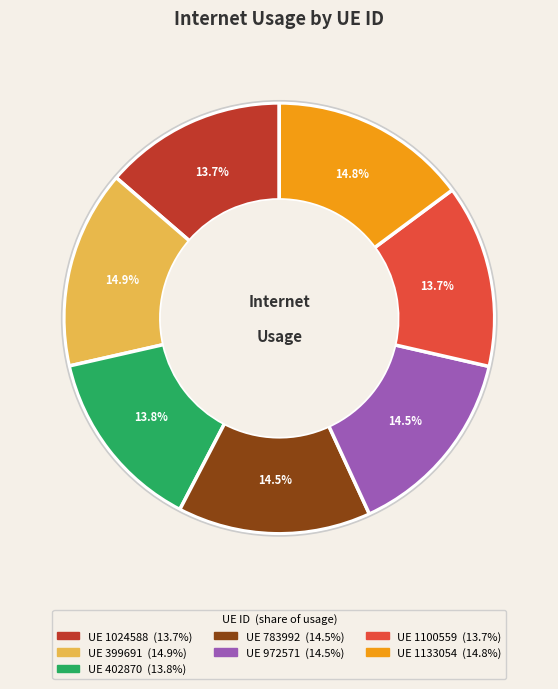

Is there a majority slice in this chart?

No